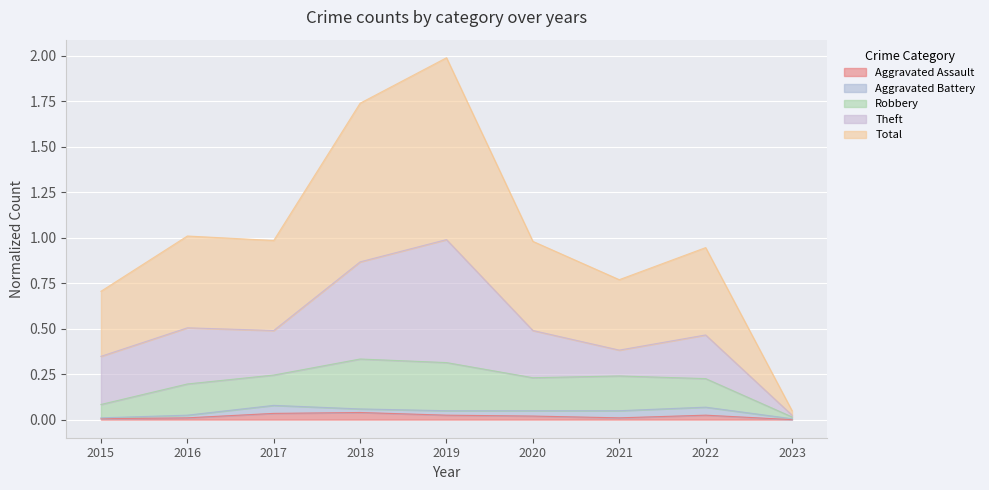

How many interior local peaks does the Aggravated Assault series have?

2